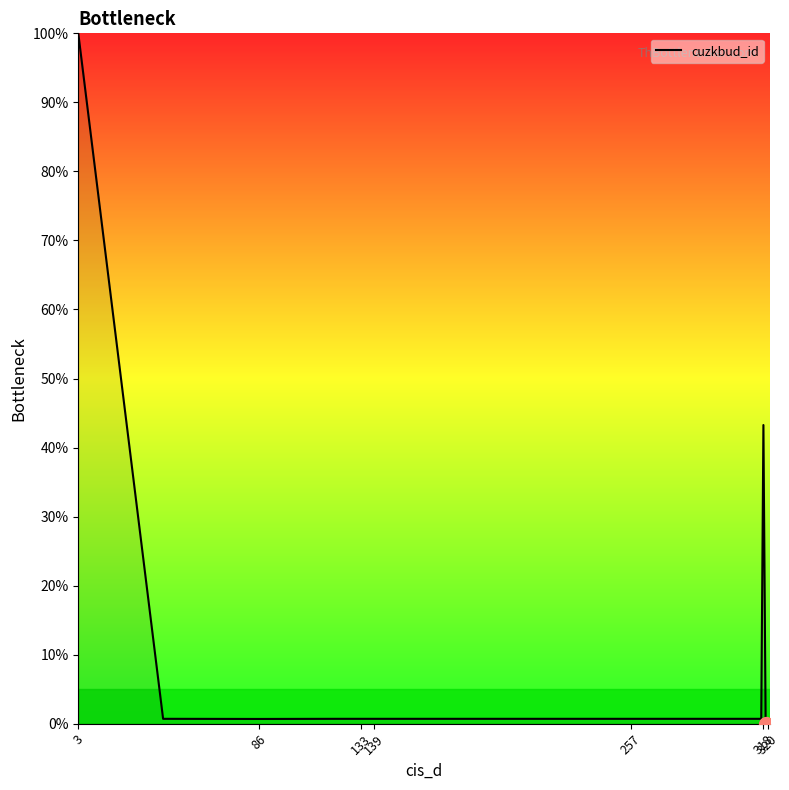

How many data points are above 0?

18